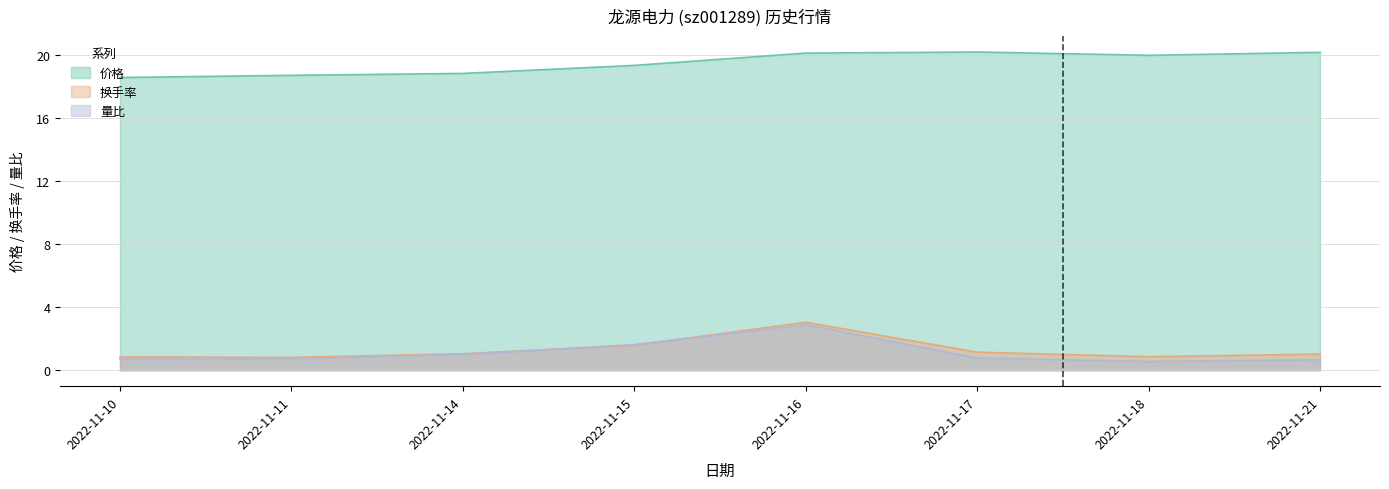

What is the greatest value displayed?

20.2